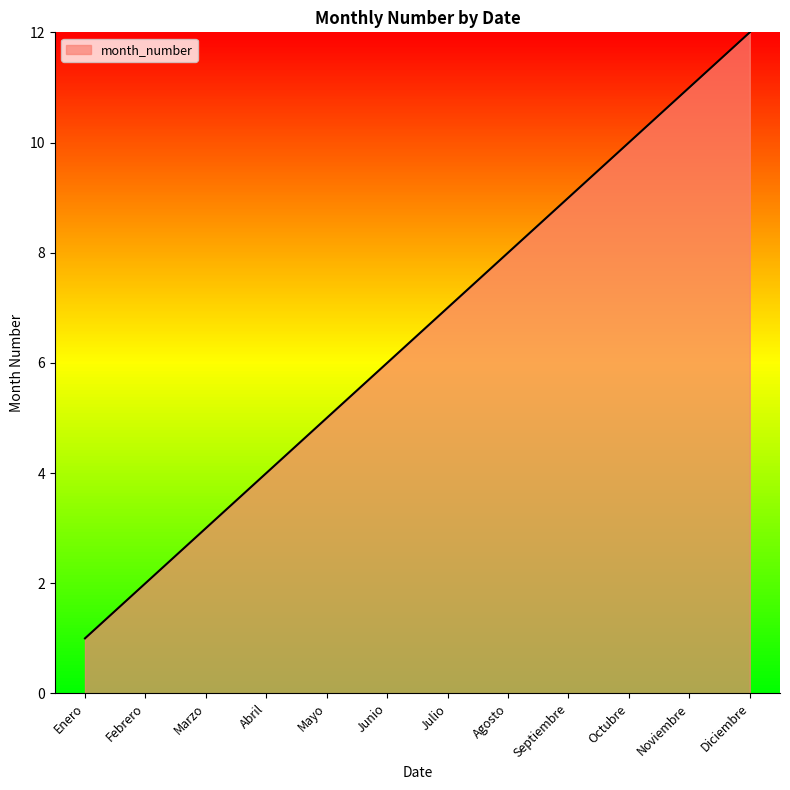

List the labels in order of value, smallest first.

Enero, Febrero, Marzo, Abril, Mayo, Junio, Julio, Agosto, Septiembre, Octubre, Noviembre, Diciembre